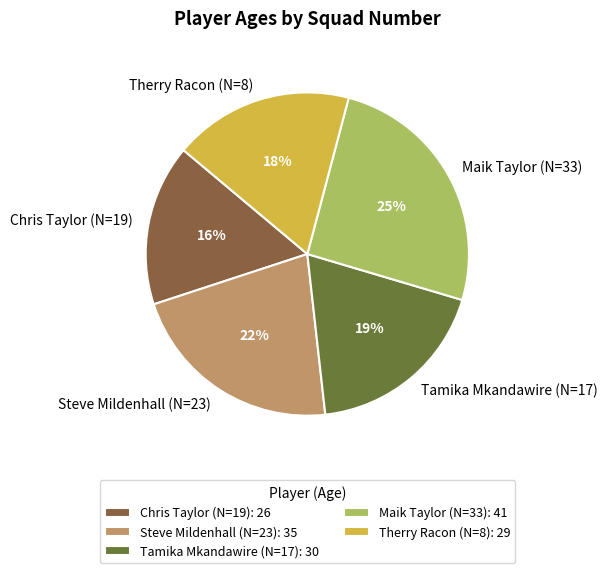

To the nearest percent, what percentage of the pie is Chris Taylor (N=19)?

16%